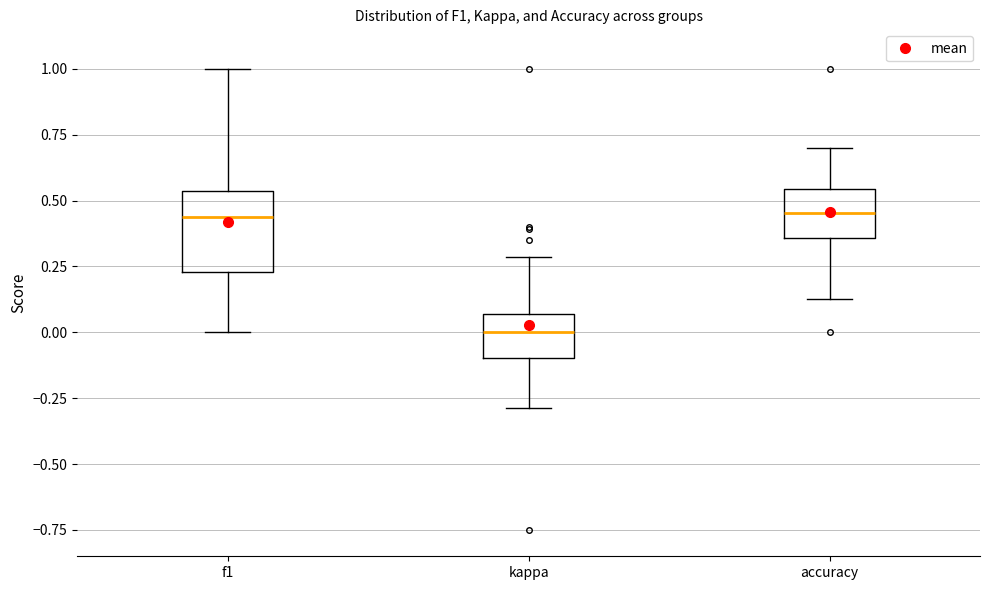

Where does the upper whisker of the box for kappa end on the y-axis? The values are not printed on the chart, so give them approximately, as read against the axis.

0.30